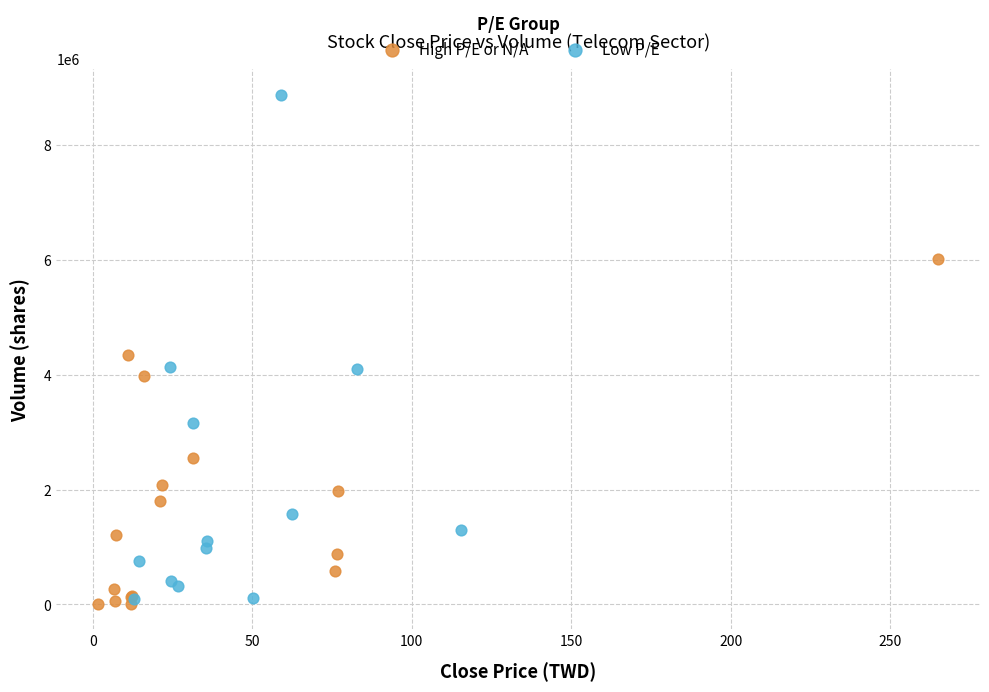

Which series contains the highest Y value?

Low P/E